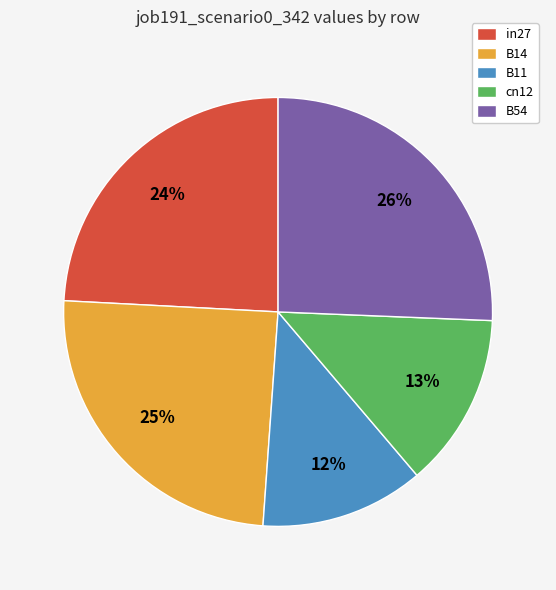

Rank the categories by value from highest to lowest.

B54, B14, in27, cn12, B11